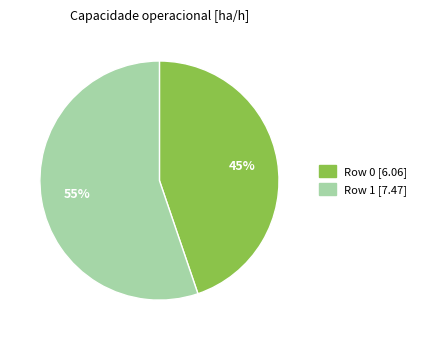

True or false: Row 1 accounts for 67% of the total.

False